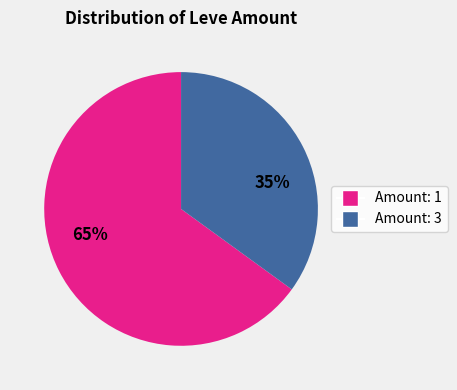

Is there any slice that represents more than half of the pie?

Yes